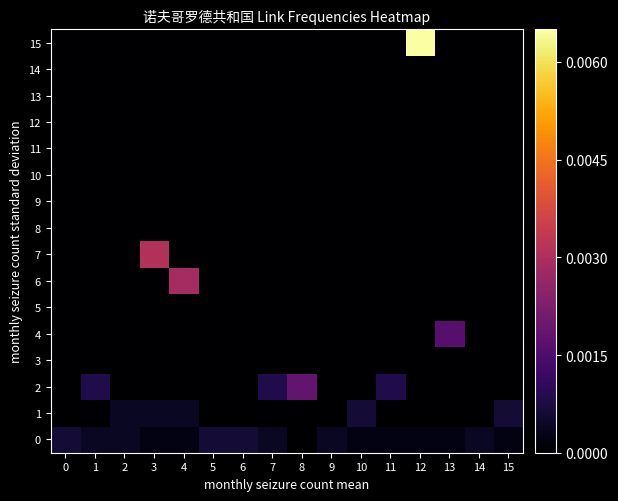

At which category is the sum across all series the highest?

12